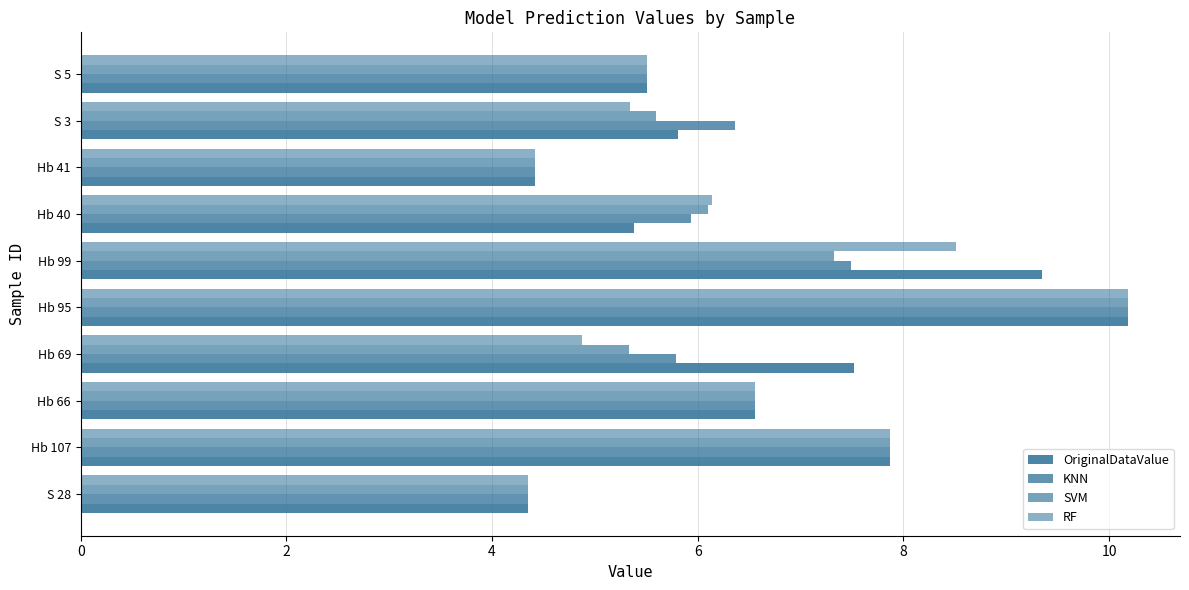

How many distinct data groups are displayed?

4